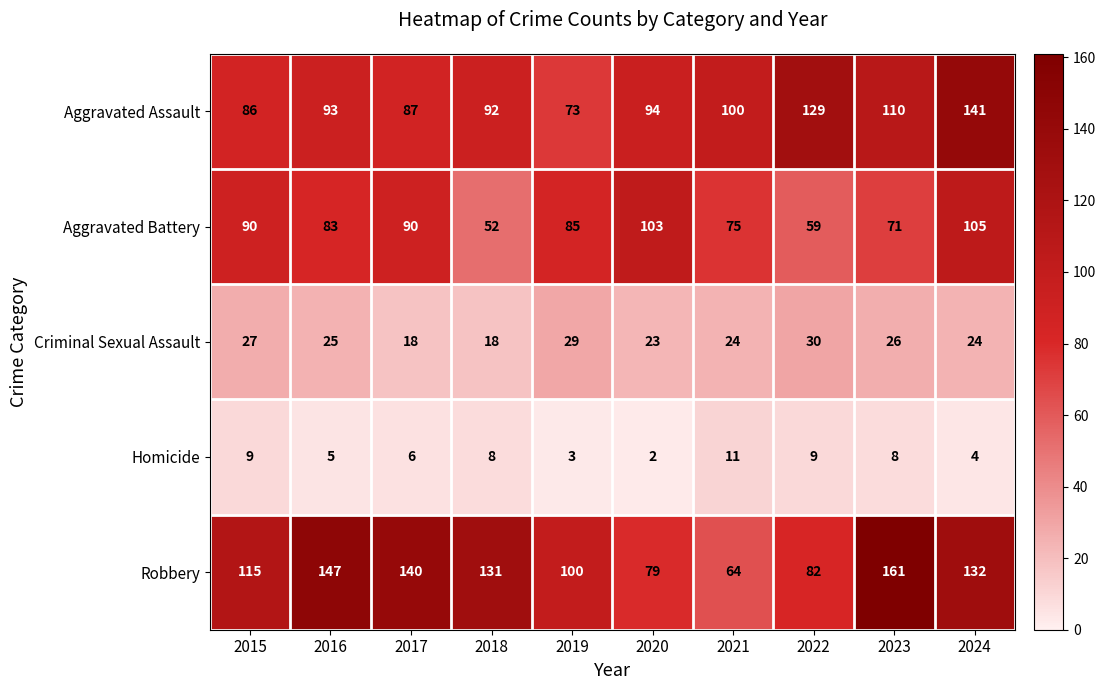

At which category does the chart reach its minimum across all series?

2020